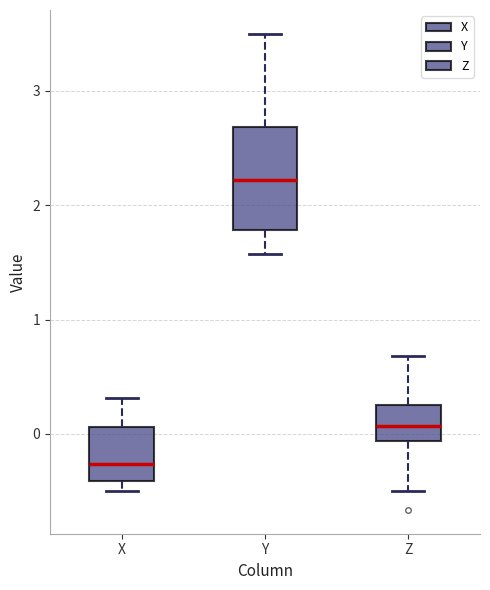

Where does the lower whisker of the box for Y end on the y-axis? The values are not printed on the chart, so give them approximately, as read against the axis.

1.6